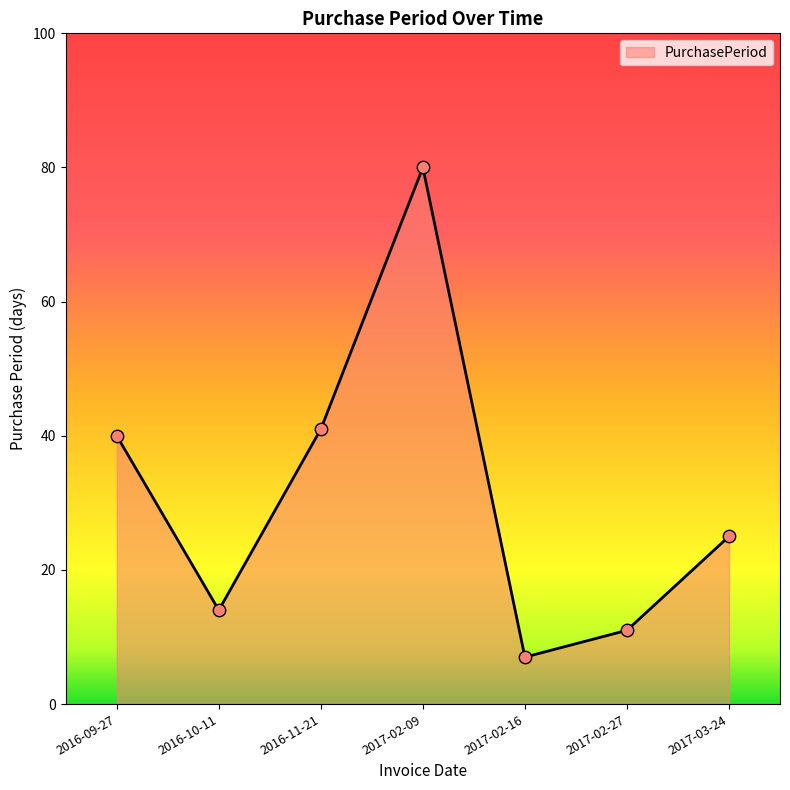

What is the change in value from 2016-11-21 to 2017-02-16?

-34